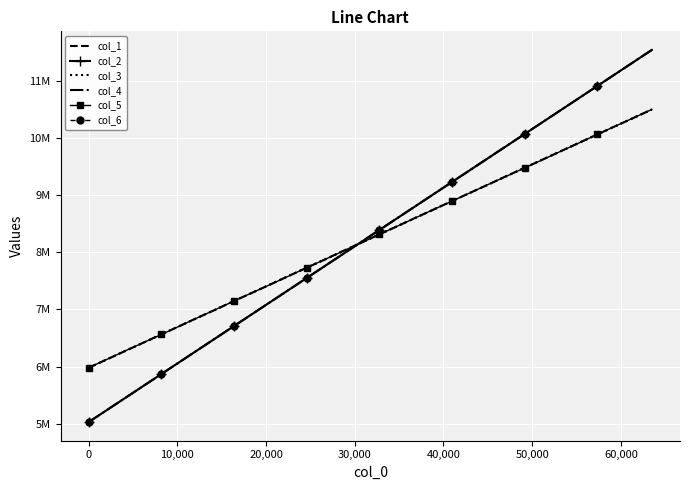

List the series in order of their peak value, lowest first.

col_3, col_5, col_1, col_4, col_2, col_6